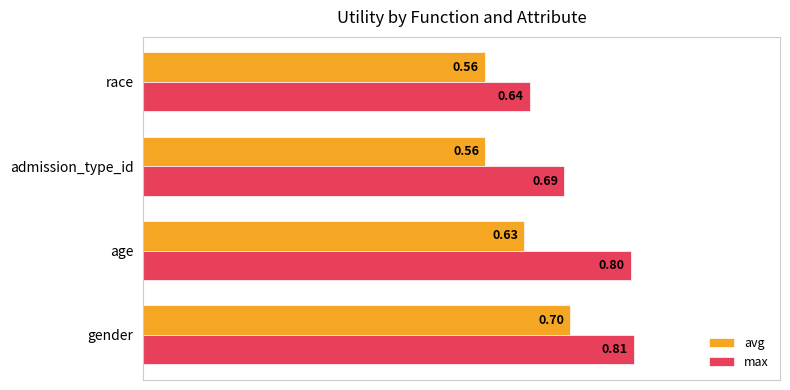

What is the difference between the second highest and second lowest values in the avg series?

0.1